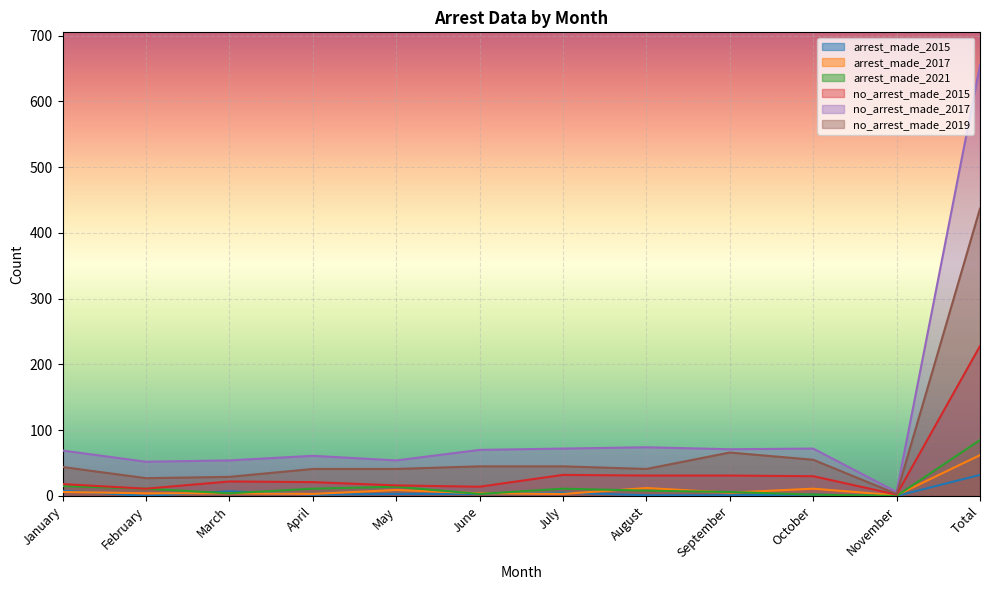

True or false: no_arrest_made_2019 and arrest_made_2021 intersect in this chart.

False